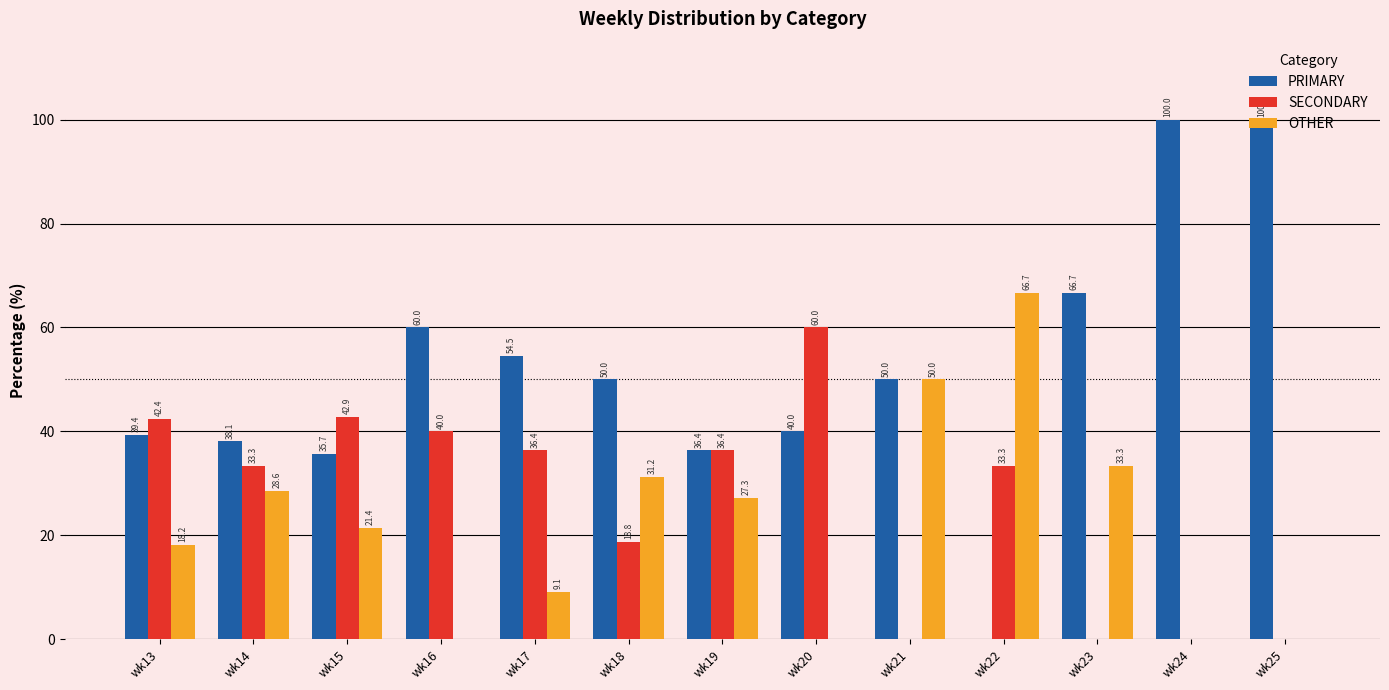

How many data points does each series have?

13